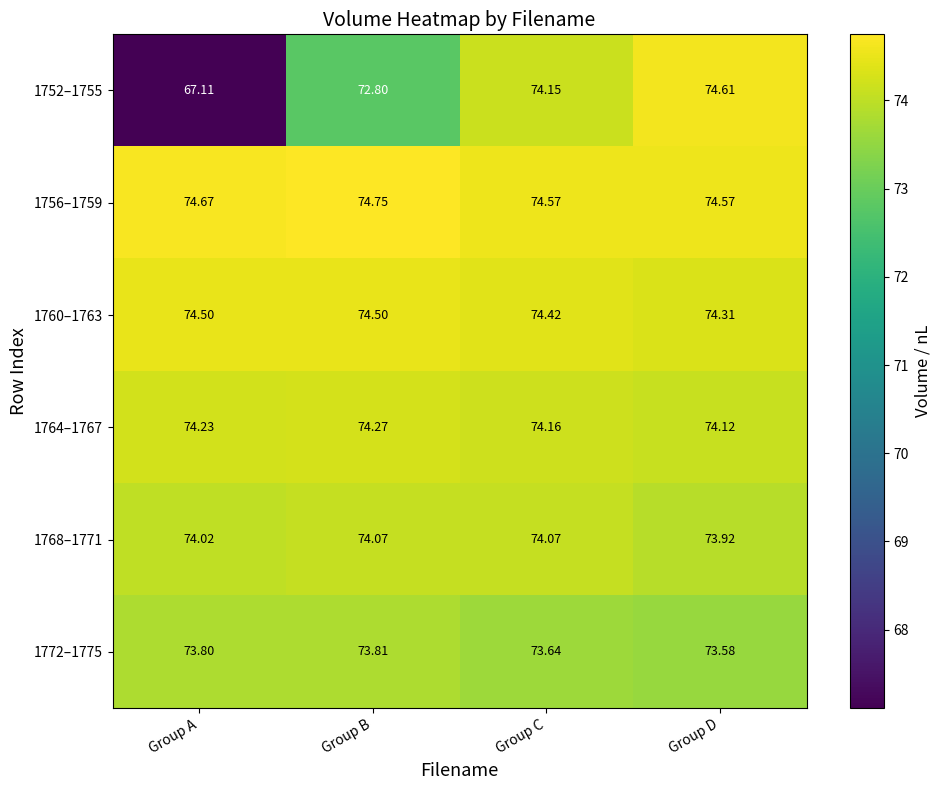

Which category has the lowest value across all series?

Group A